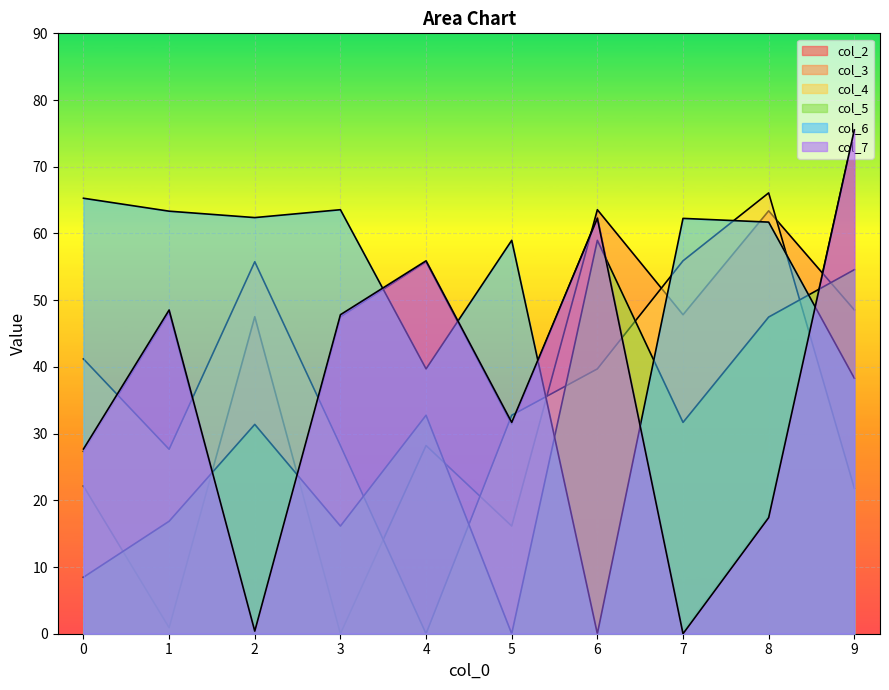

Which series changed the most between 2 and 3?

col_2